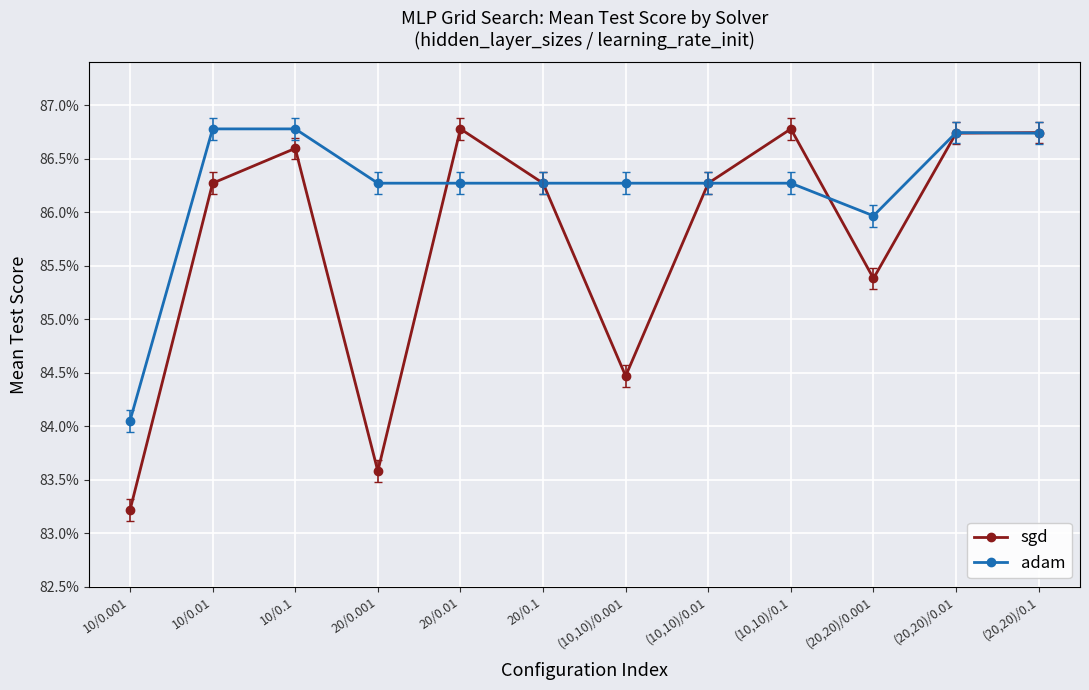

What is the label of the 3rd point from the left?

10/0.1